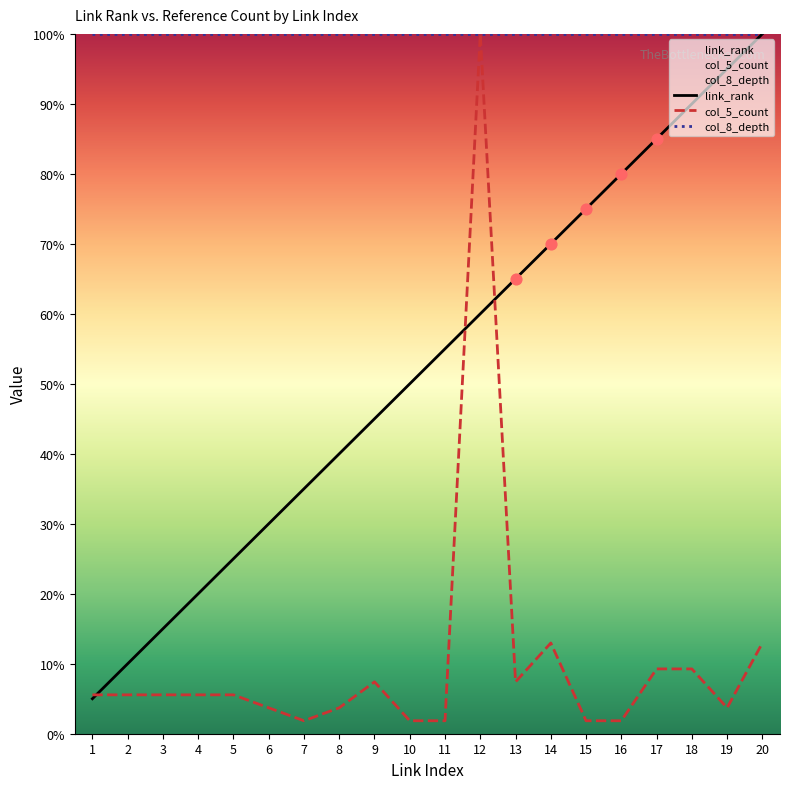

At which category is the sum across all series the highest?

12